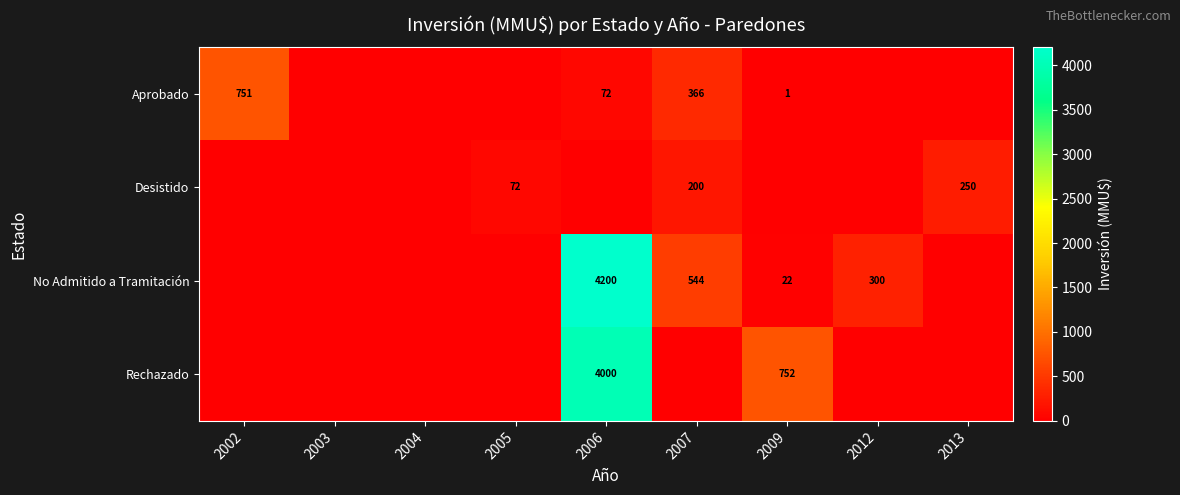

At which category is the sum across all series the highest?

2006